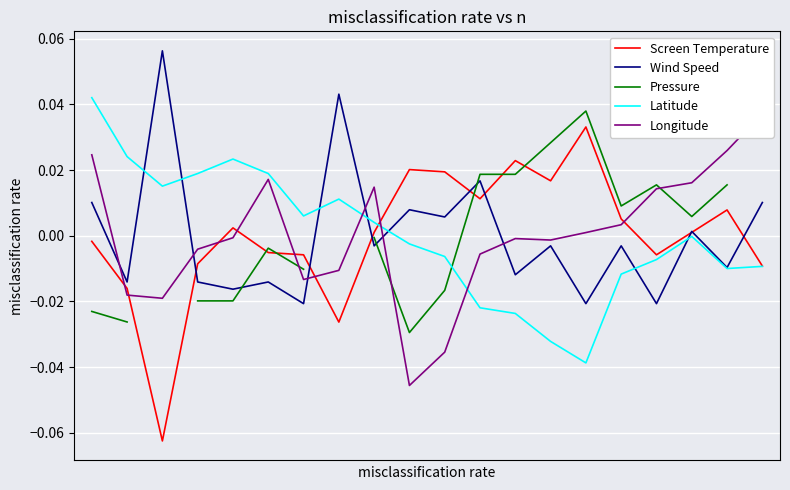

How many values in the Longitude series are below 0?

11